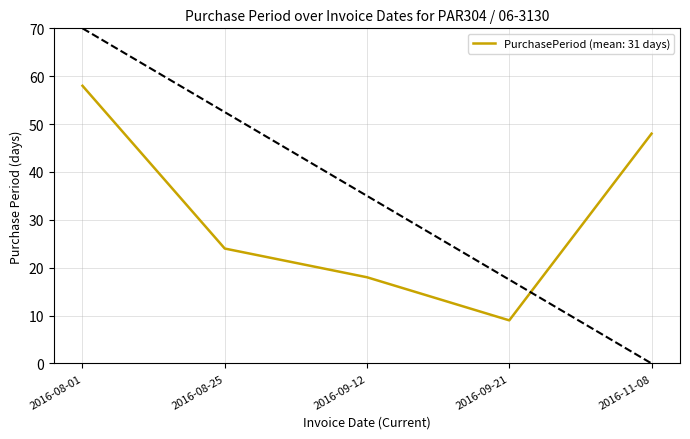

Which has a higher value, 2016-09-21 or 2016-09-12?

2016-09-12